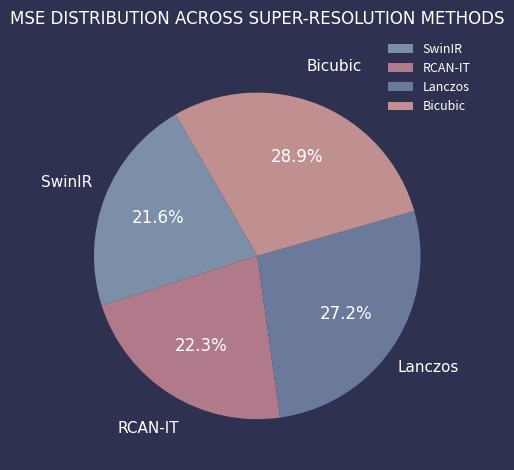

To the nearest percent, what is the average slice percentage?

25%